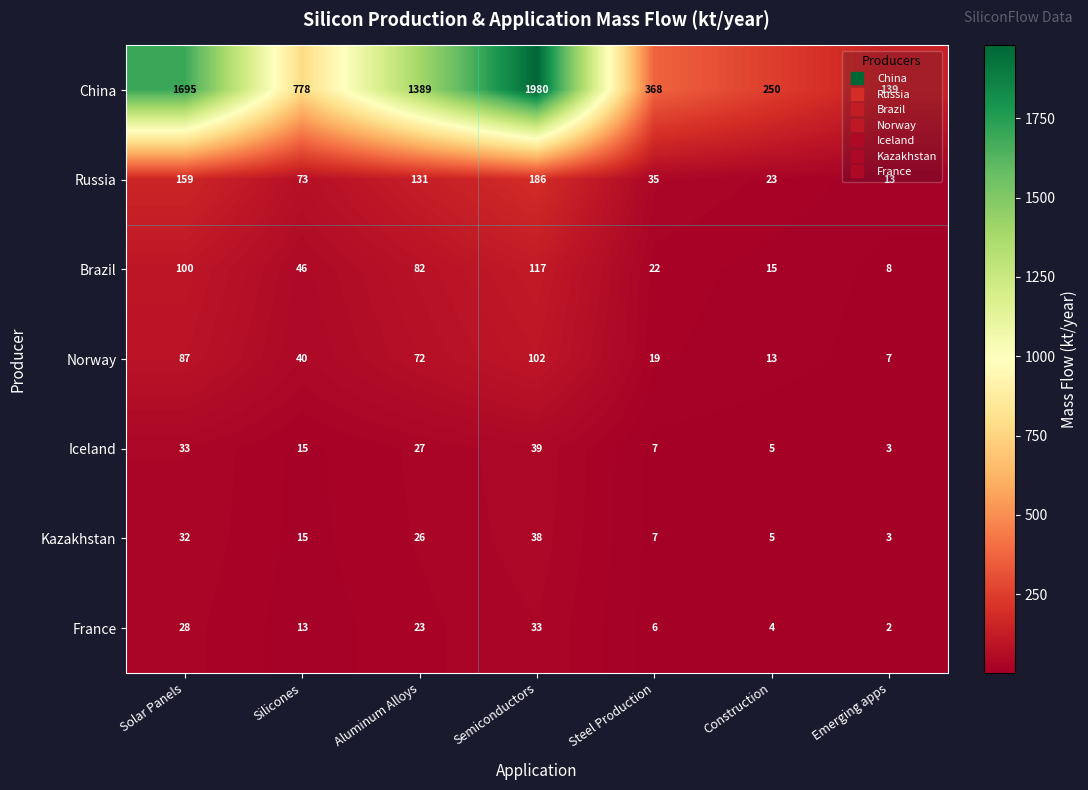

Where is Norway nearest to the value 54?

Silicones